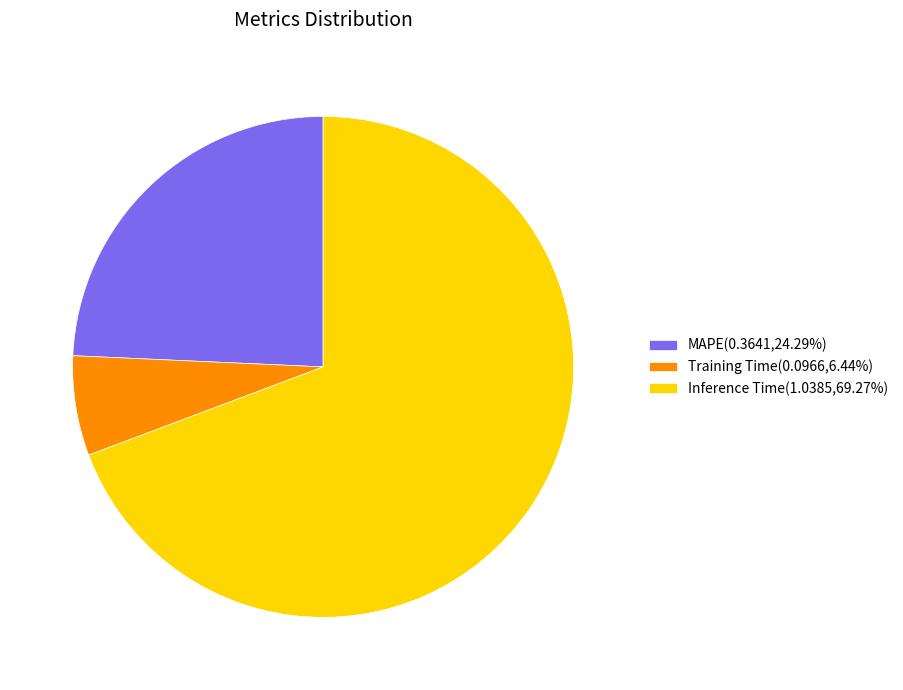

What is the majority slice?

Inference Time